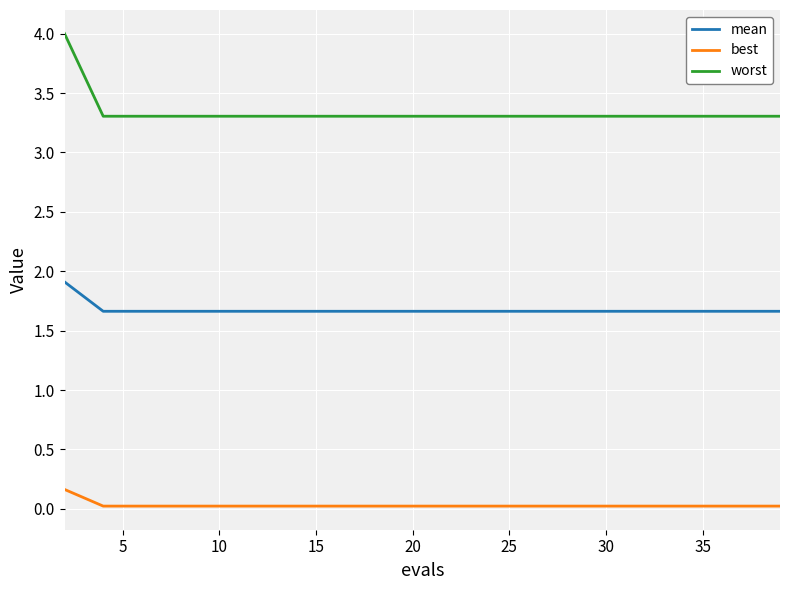

Which series has the largest range (max minus min)?

worst